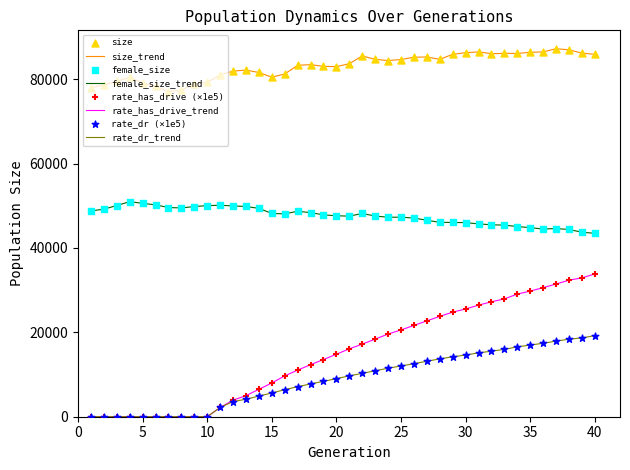

Which series has the largest total across all categories?

size_trend